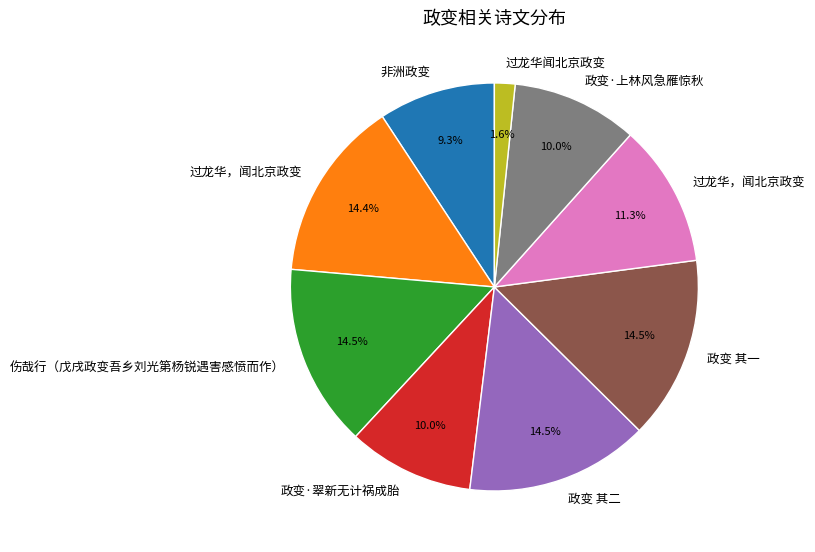

Does any single category account for the majority?

No